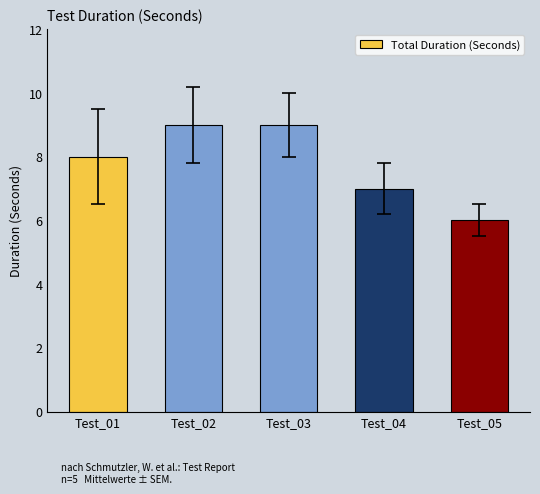

What is the greatest value displayed?

9